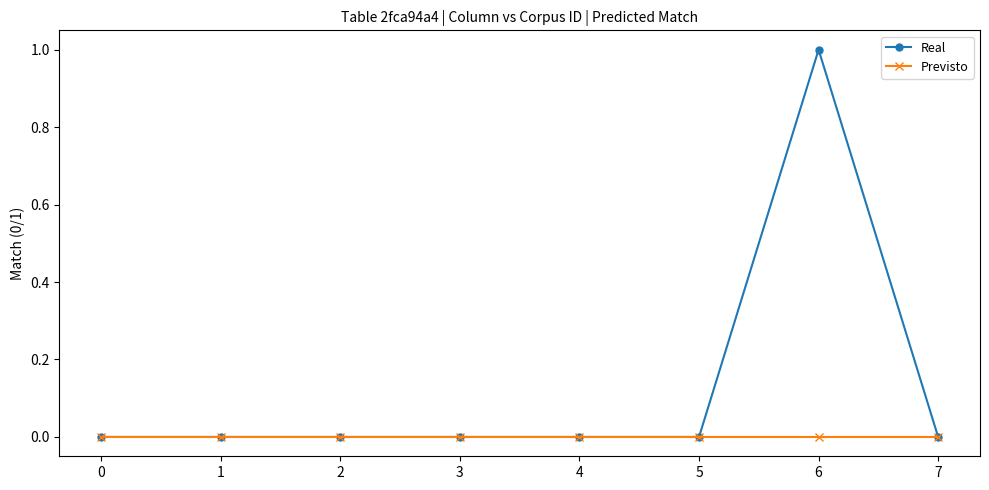

Reading left to right, transcribe all the data shown in this chart.

Real: 0	0	0	0	0	0	1	0
Previsto: 0	0	0	0	0	0	0	0